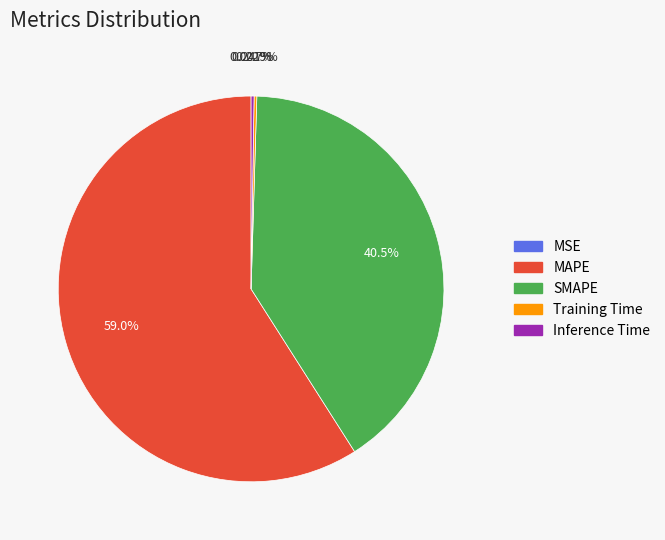

To the nearest percent, what is the average slice percentage?

20%